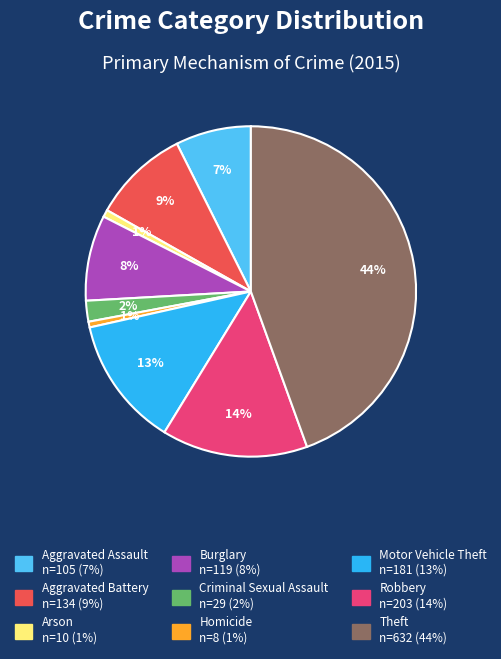

To the nearest percent, what is the combined percentage of Robbery and Arson?

15%